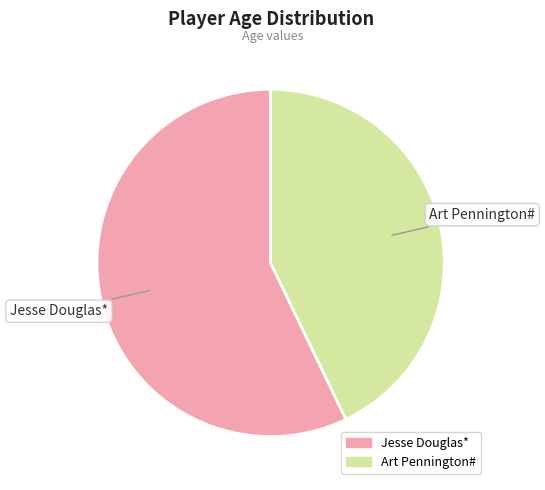

Is it true that Jesse Douglas* is 69% of the pie?

False